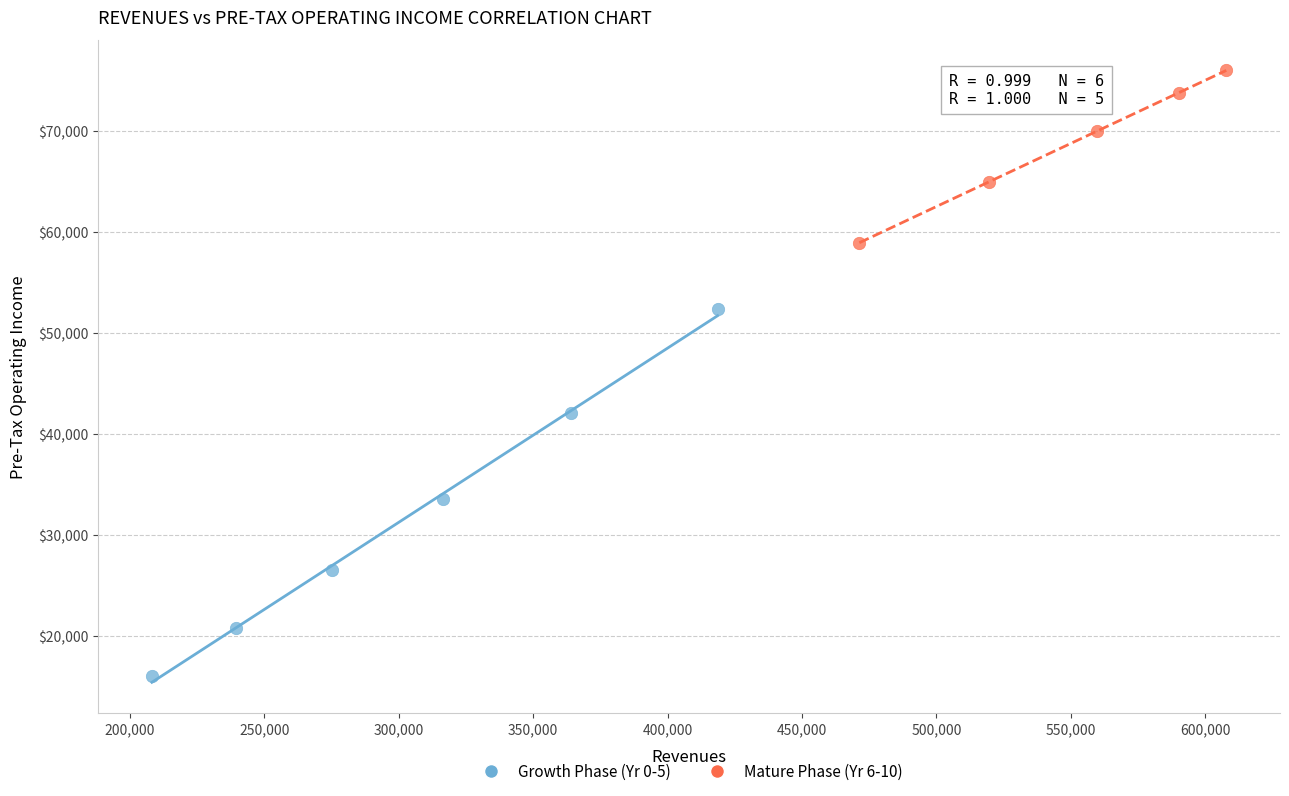

Which series reaches the maximum Y coordinate?

Mature Phase (Yr 6-10)